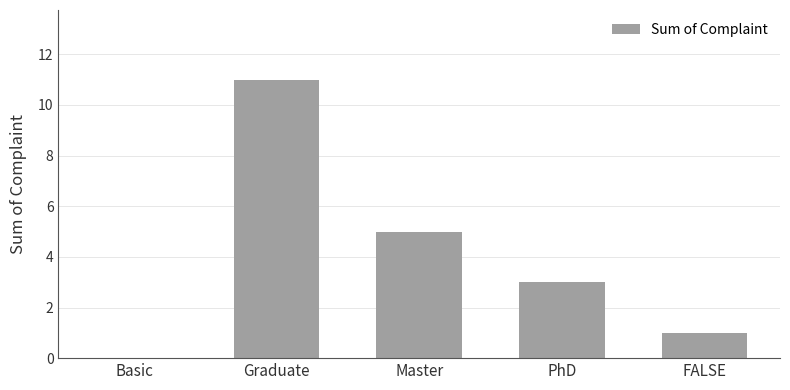

Reading left to right, list all the values displayed in this chart.

0	11	5	3	1